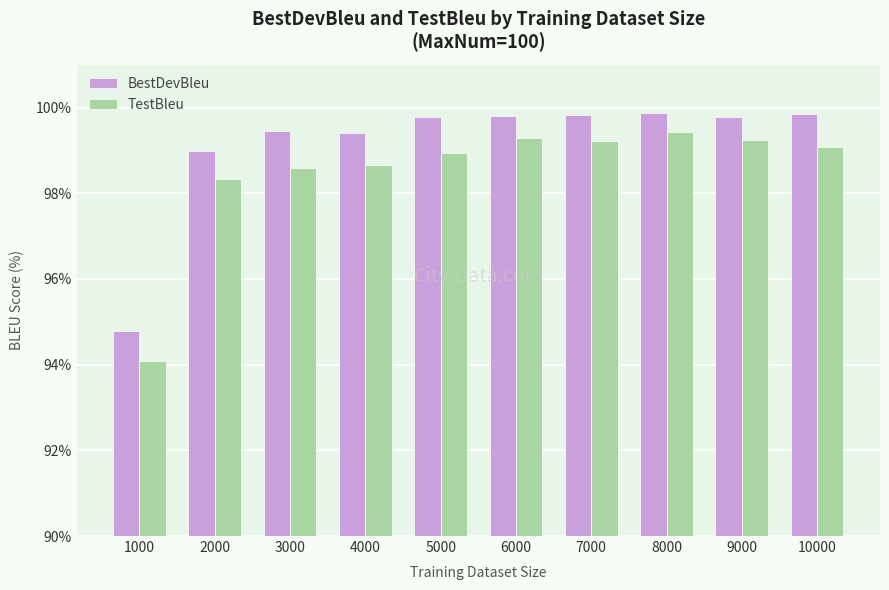

List the series in order of their overall mean, highest first.

BestDevBleu, TestBleu